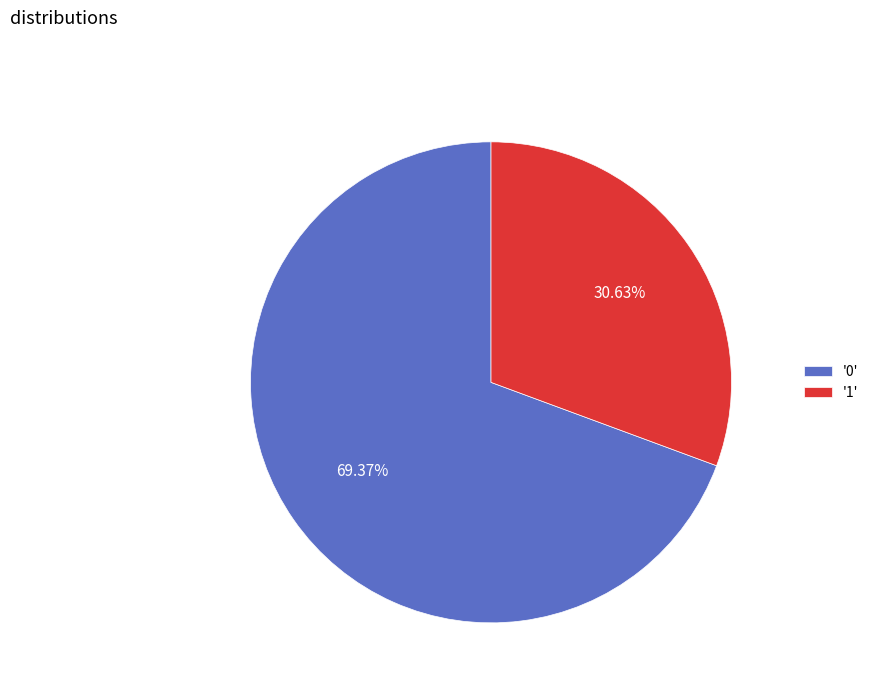

Is the sum of '0' and '1' greater than half?

Yes